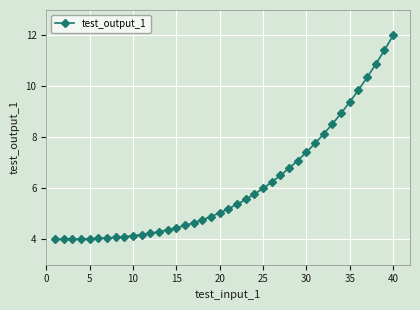

What is the value of the 35th point from the left?

9.4